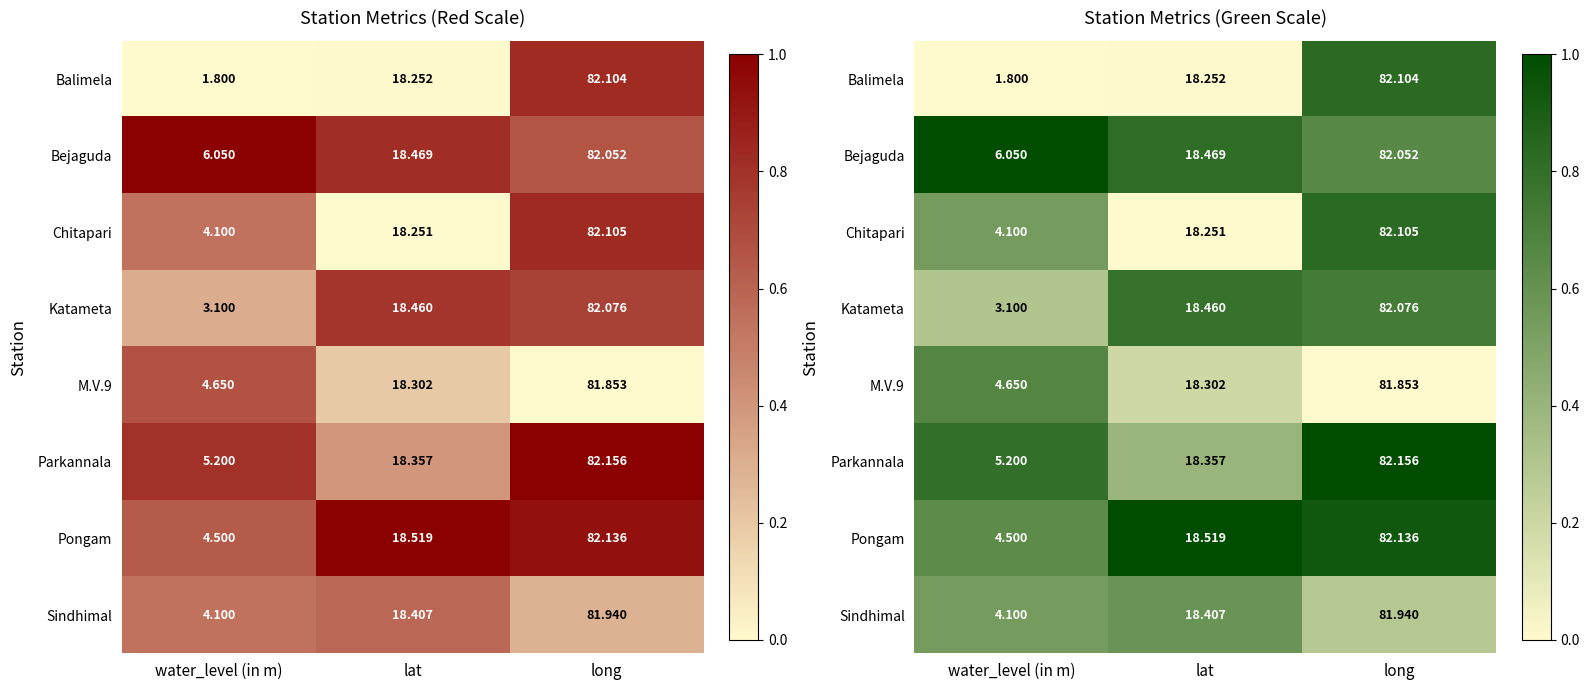

What is the average value of the Balimela series?

0.3